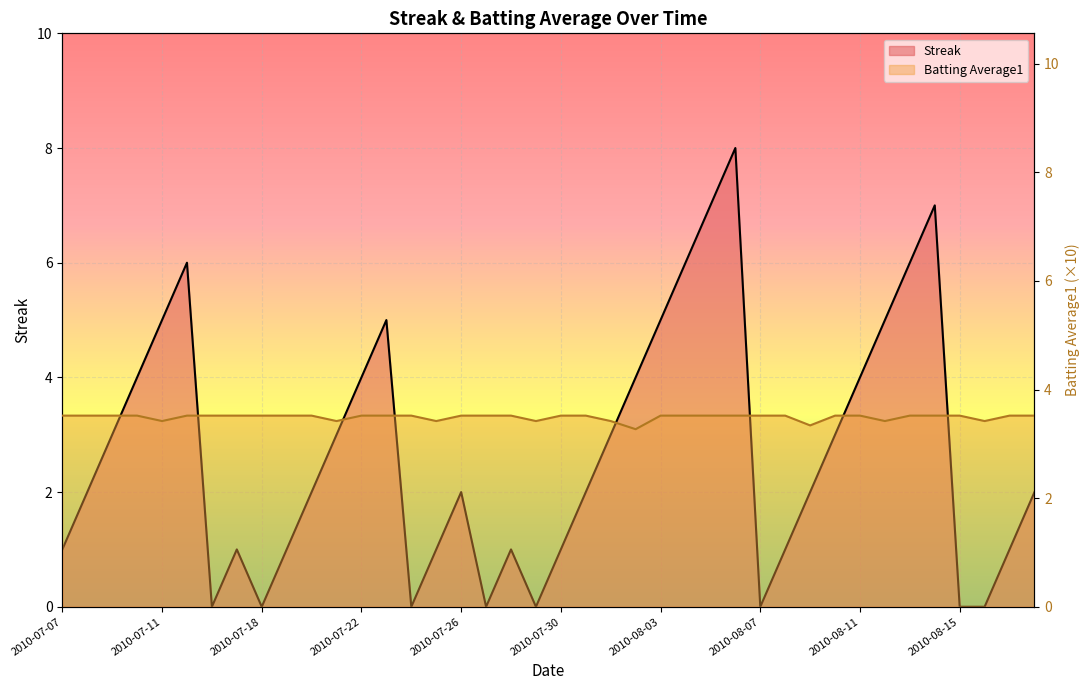

What is the total value across all series at 2010-07-30?

4.5